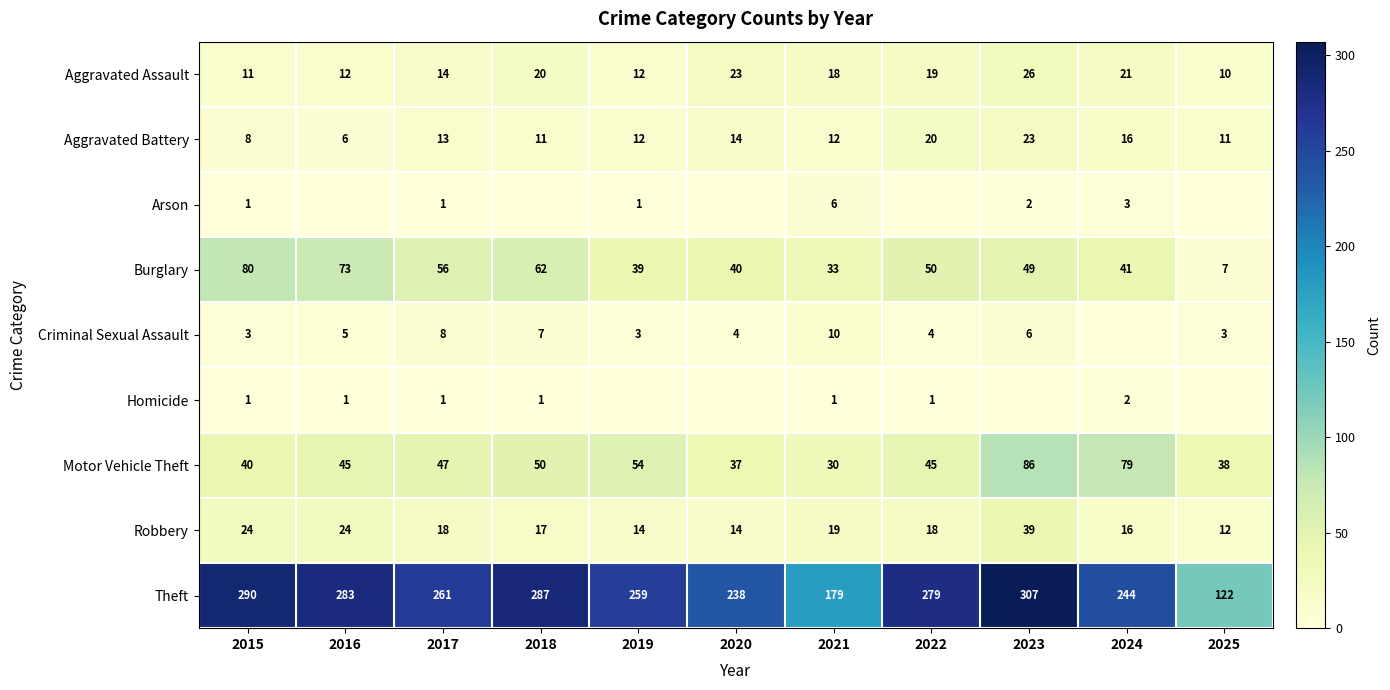

How many values in the Burglary series are below 49?

5